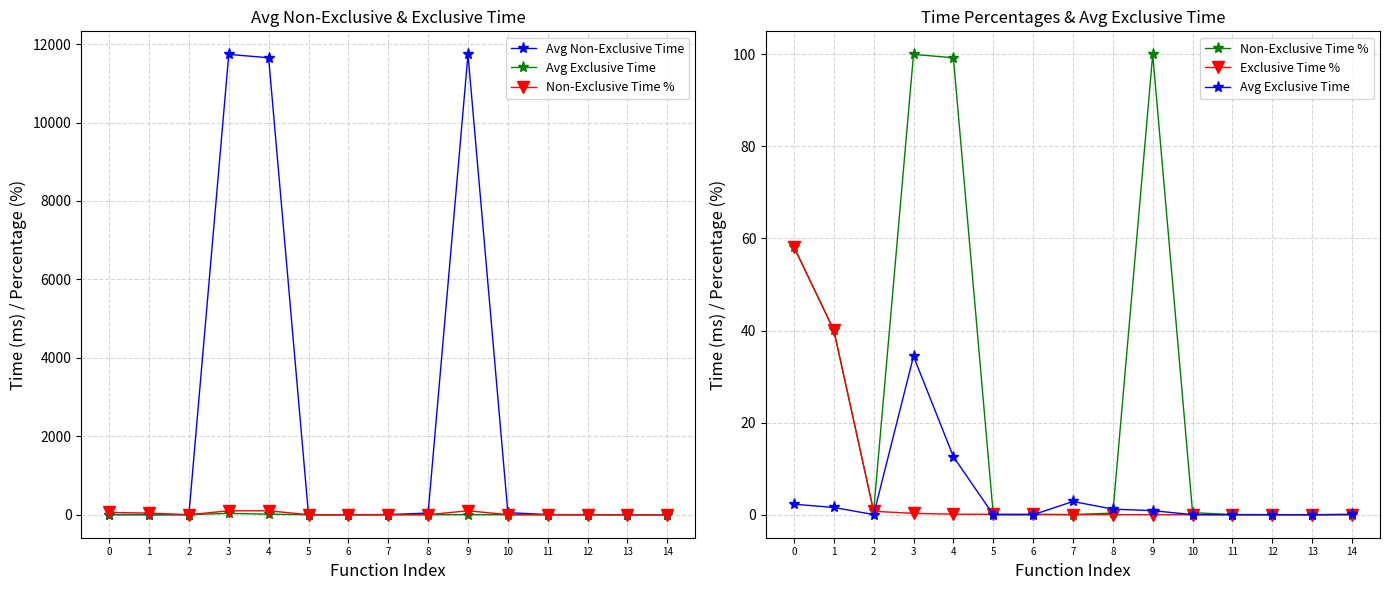

Which series has the widest spread of values?

Avg Non-Exclusive Time